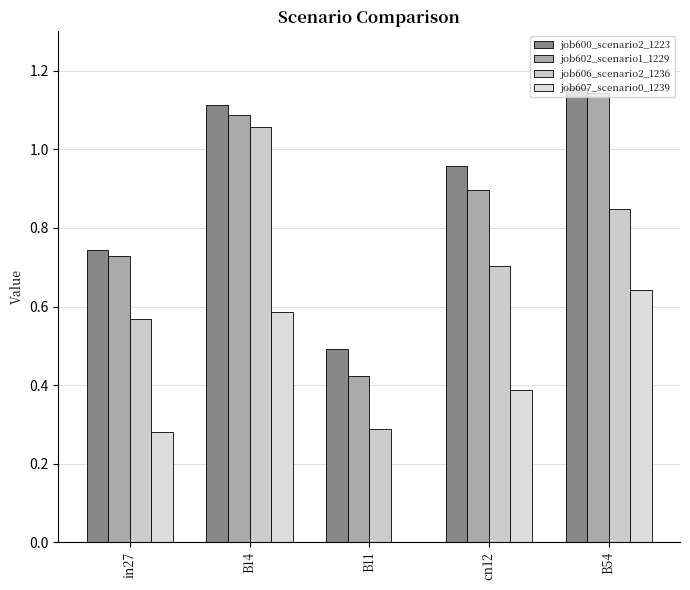

How many groups of bars are there?

5